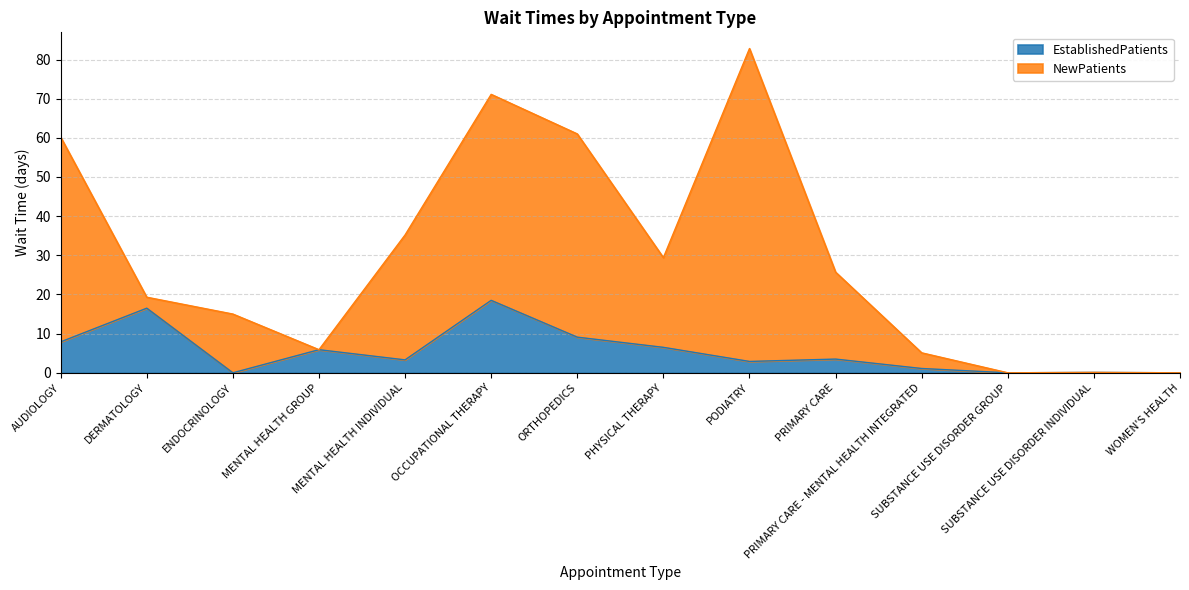

What is the value of the EstablishedPatients point at the 1st from the left?

7.9